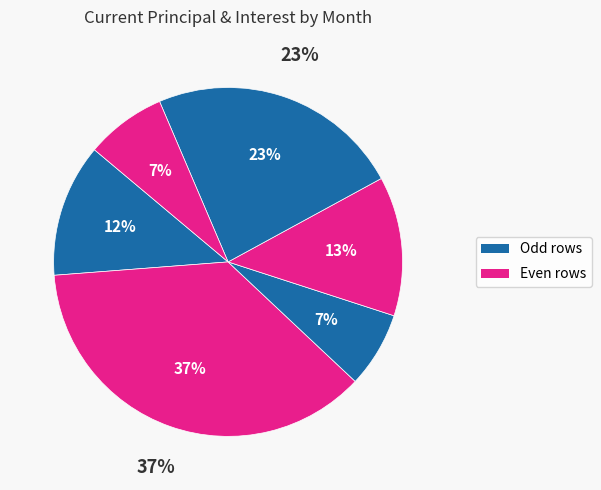

To the nearest percent, what portion does 2017-12 represent?

7%